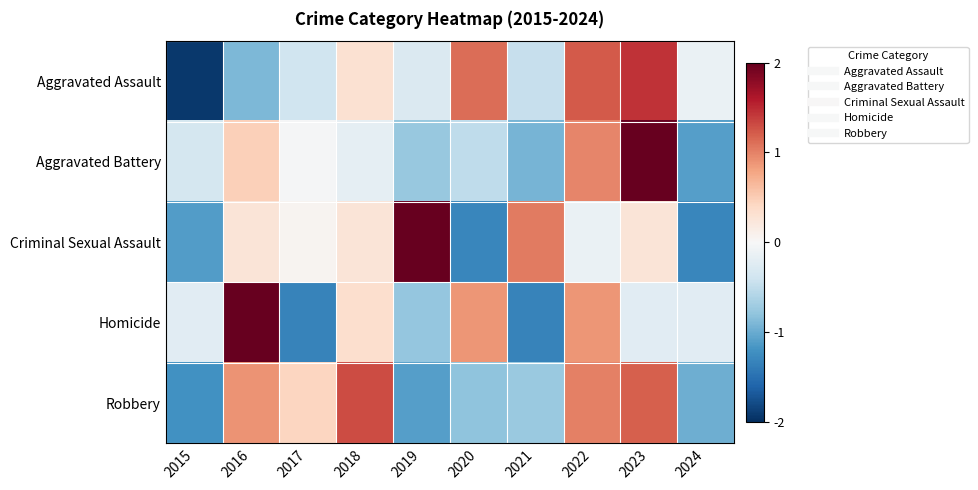

Reading left to right, what are all the values shown in this chart?

Aggravated Assault: 2015=-1.9	2016=-0.9	2017=-0.4	2018=0.3	2019=-0.3	2020=1.1	2021=-0.5	2022=1.2	2023=1.5	2024=-0.1
Aggravated Battery: 2015=-0.3	2016=0.5	2017=-0.0	2018=-0.2	2019=-0.8	2020=-0.5	2021=-0.9	2022=1.0	2023=2.4	2024=-1.1
Criminal Sexual Assault: 2015=-1.1	2016=0.3	2017=0.1	2018=0.3	2019=2.0	2020=-1.3	2021=1.0	2022=-0.1	2023=0.3	2024=-1.3
Homicide: 2015=-0.2	2016=2.0	2017=-1.3	2018=0.3	2019=-0.8	2020=0.9	2021=-1.3	2022=0.9	2023=-0.2	2024=-0.2
Robbery: 2015=-1.2	2016=0.9	2017=0.4	2018=1.3	2019=-1.1	2020=-0.8	2021=-0.7	2022=1.0	2023=1.2	2024=-1.0